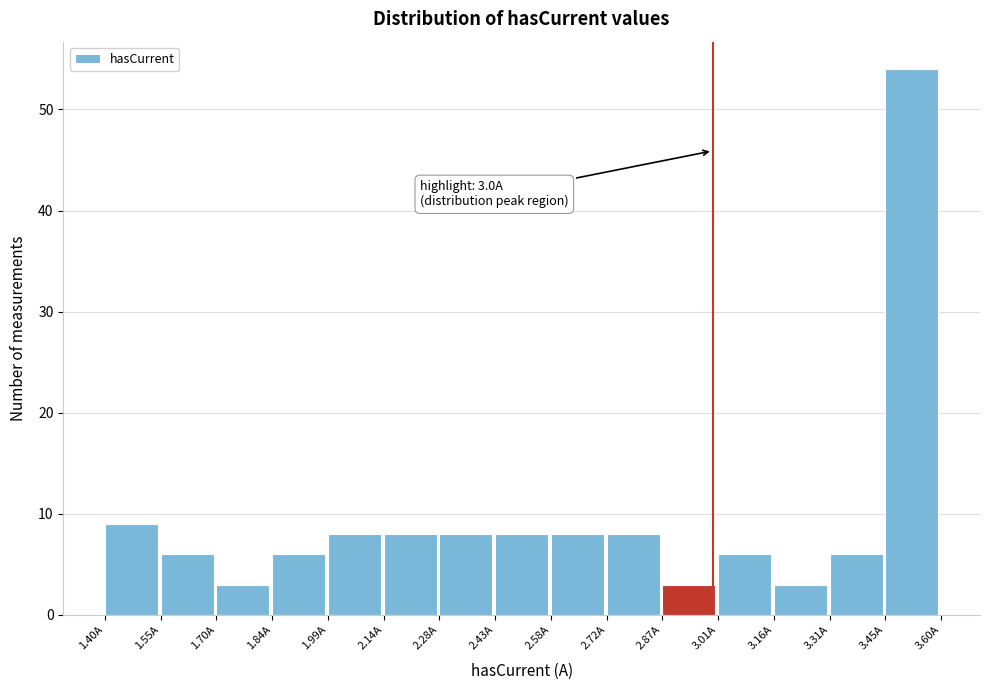

Which range on the x-axis has the tallest bar?

3.46 to 3.60